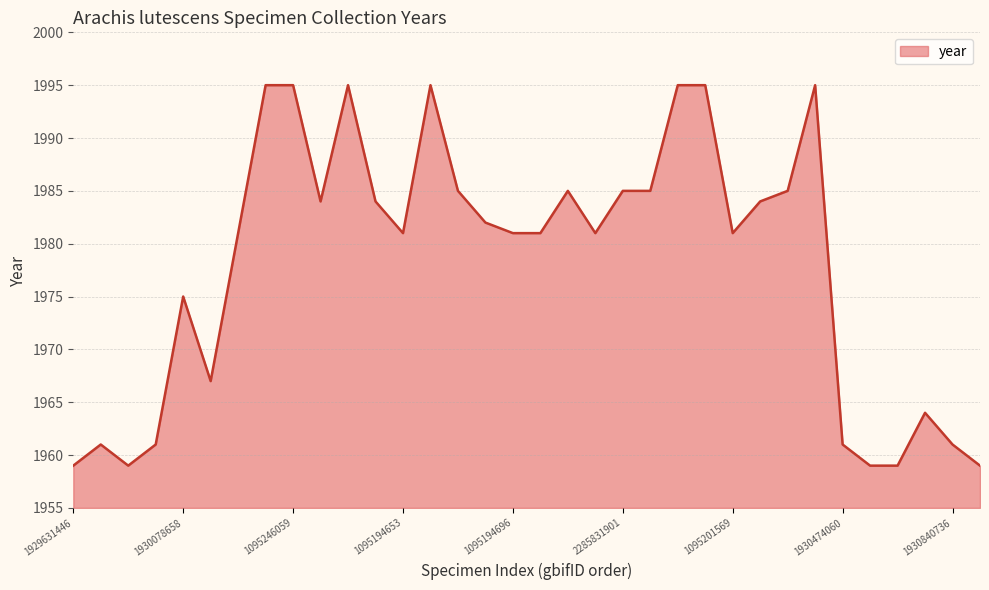

What is the difference between the maximum and minimum values?

36